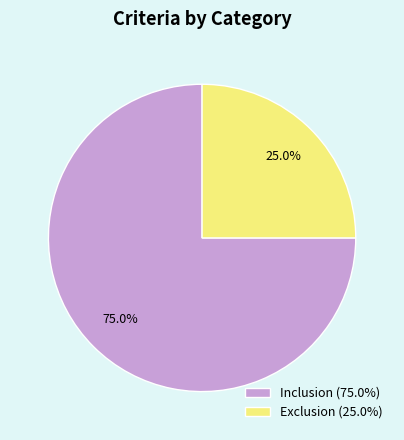

Is there a majority slice in this chart?

Yes